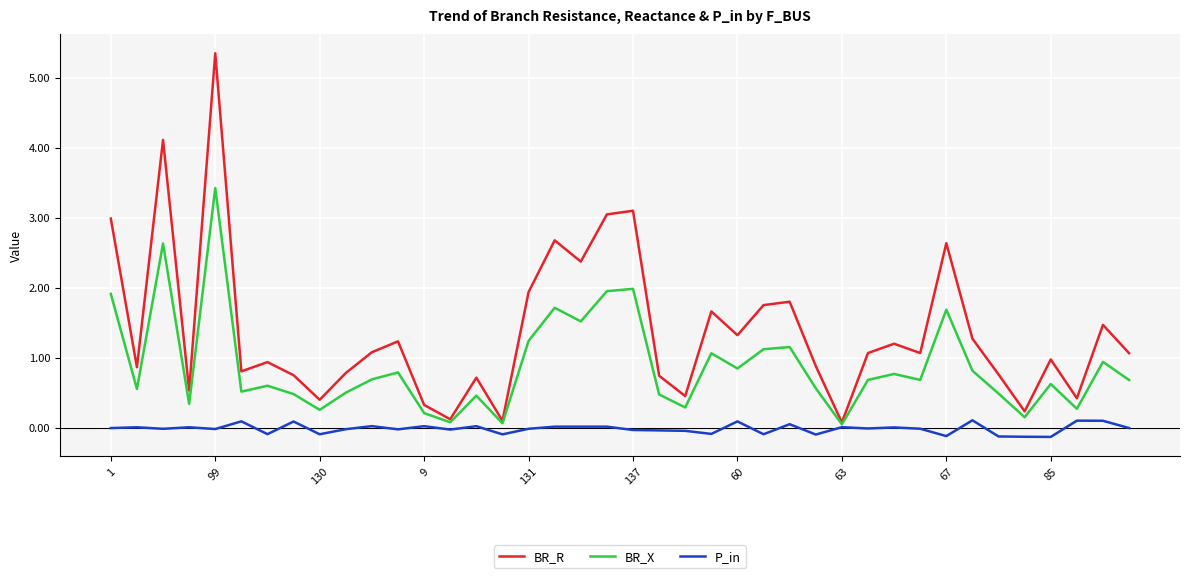

Which series has the largest range (max minus min)?

BR_R